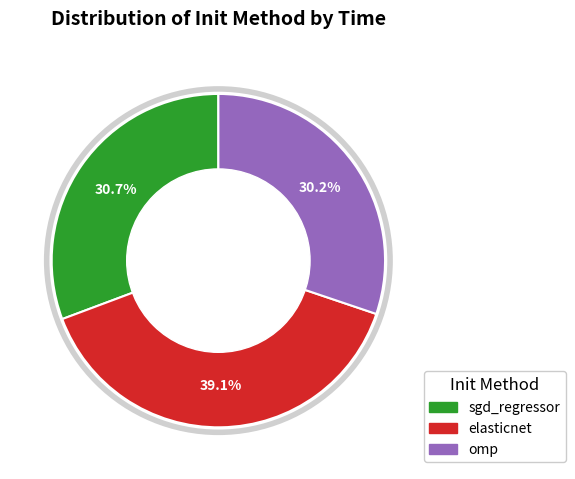

Which slice is the largest?

elasticnet